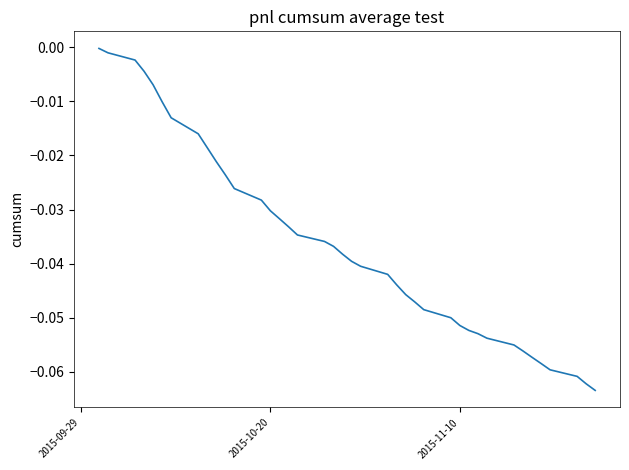

Does the chart display data point markers on the line(s)?

No